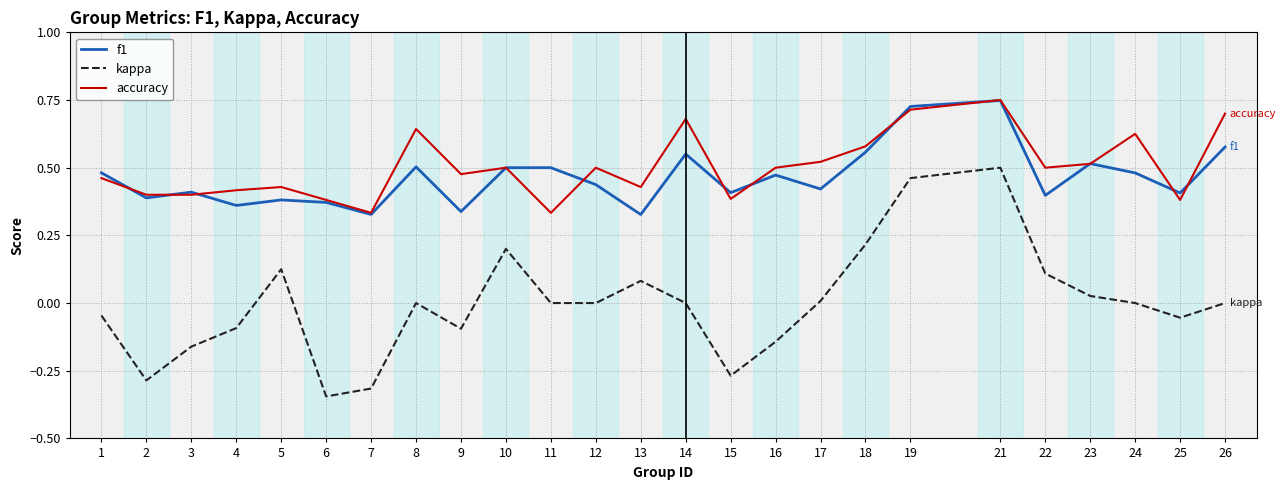

Is the value of kappa at 25 greater than the value of f1 at 12?

No